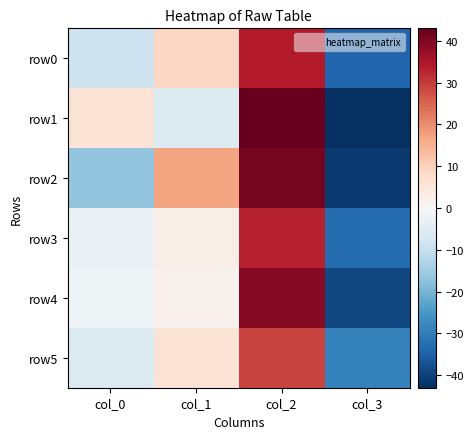

Reading right to left, what are all the values shown in this chart?

row0: col_3=-34	col_2=34	col_1=9	col_0=-9
row1: col_3=-43	col_2=43	col_1=-6	col_0=6
row2: col_3=-41	col_2=41	col_1=17	col_0=-17
row3: col_3=-33	col_2=33	col_1=3	col_0=-3
row4: col_3=-39	col_2=39	col_1=2	col_0=-2
row5: col_3=-29	col_2=29	col_1=6	col_0=-6